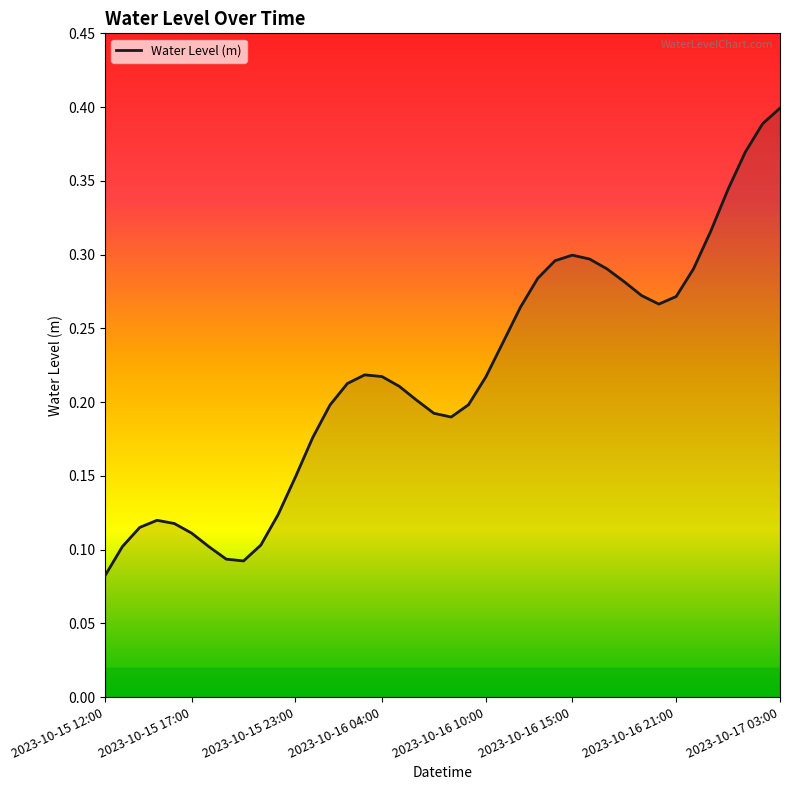

At which label is the value closest to 0?

2023-10-15 12:00